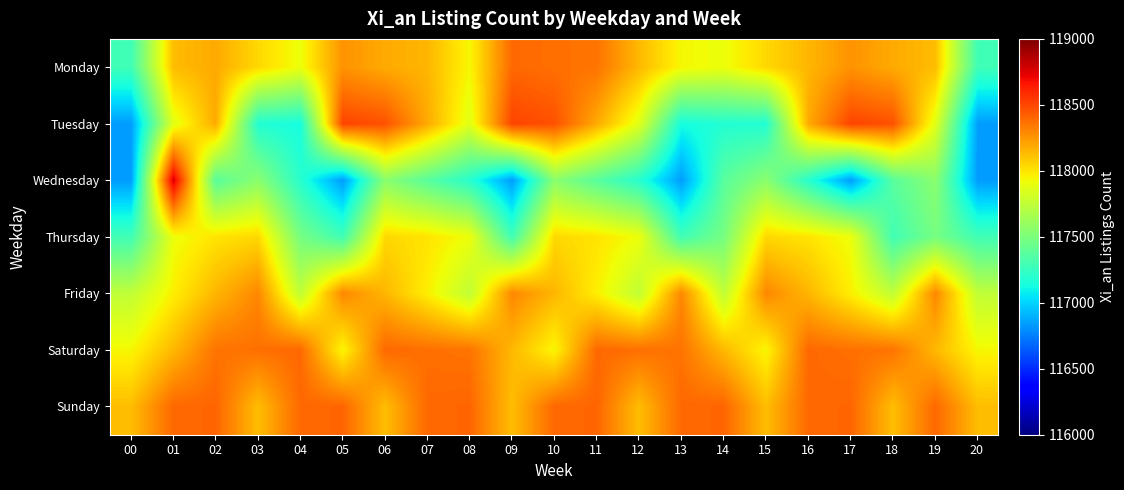

Which category has the highest value across all series?

01